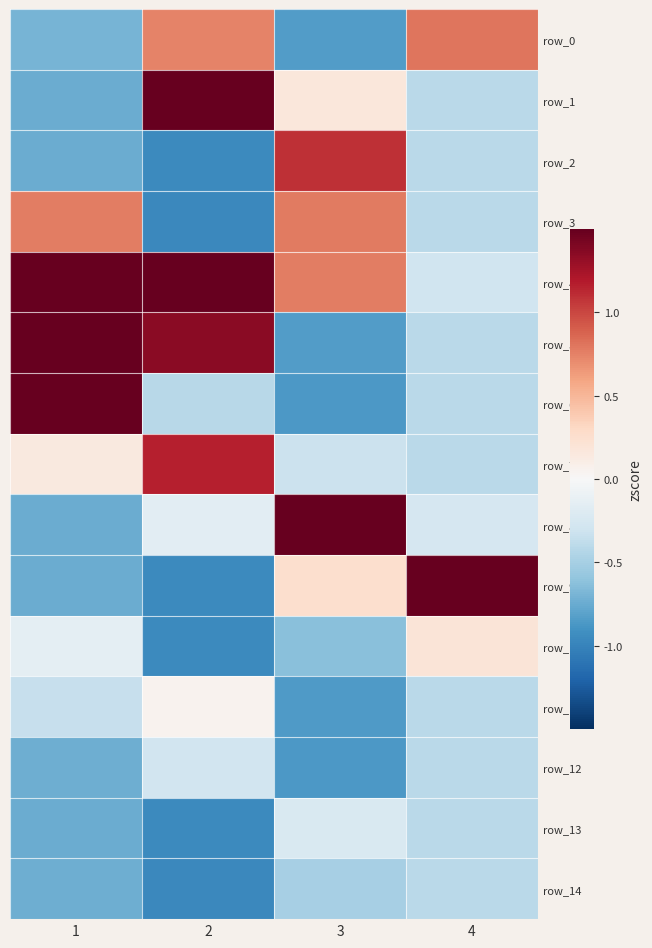

What is the sum of the row_11 values at 2 and 4?

-0.3